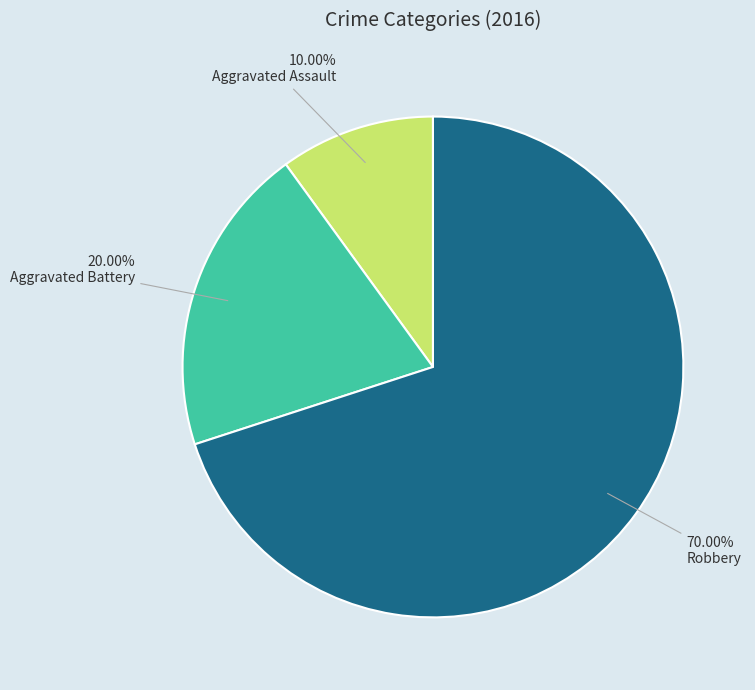

The Aggravated Assault slice represents 10% of the pie. True or false?

True